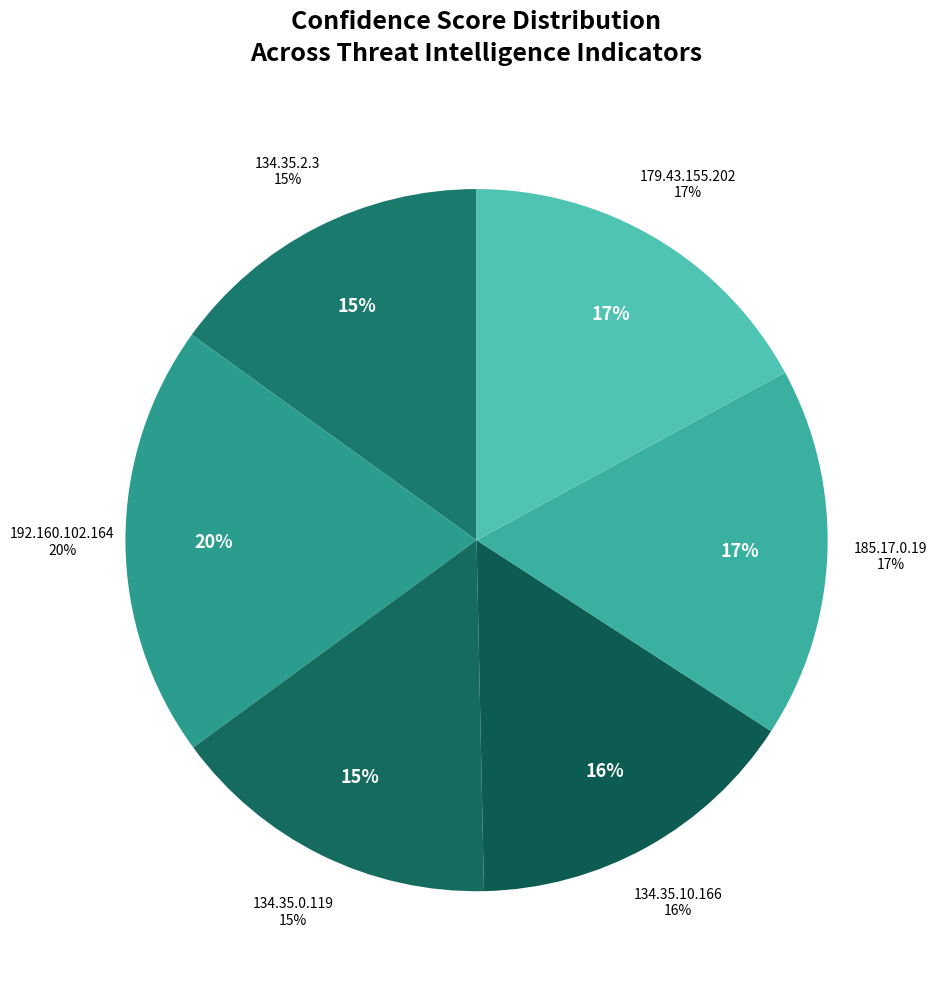

To the nearest percent, what portion does 185.17.0.19 (76) represent?

17%